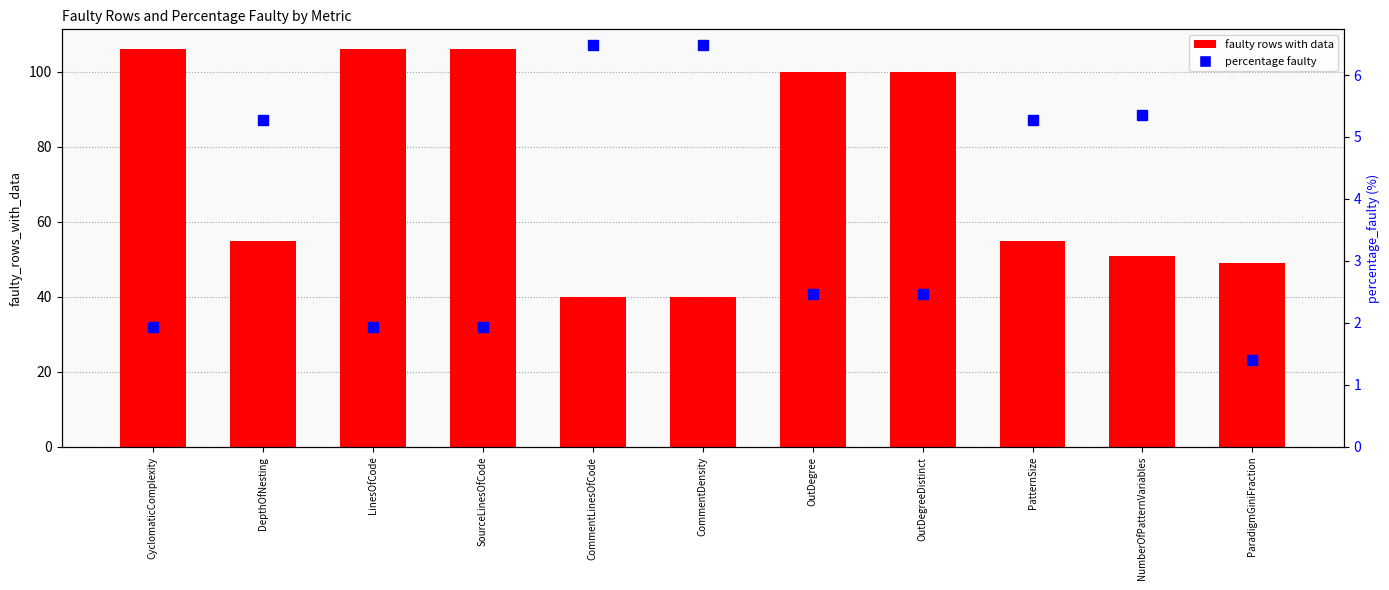

Which has a higher value, PatternSize or SourceLinesOfCode?

SourceLinesOfCode